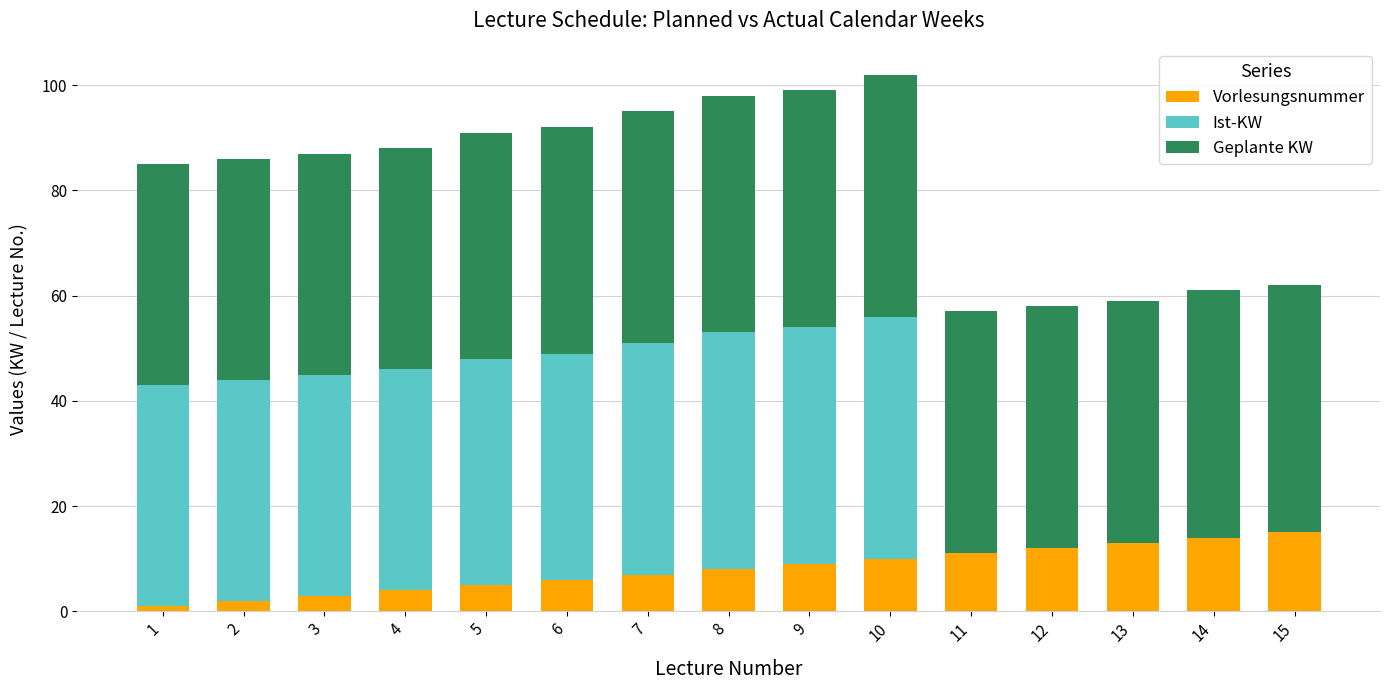

What is the sum of all Vorlesungsnummer values?

120